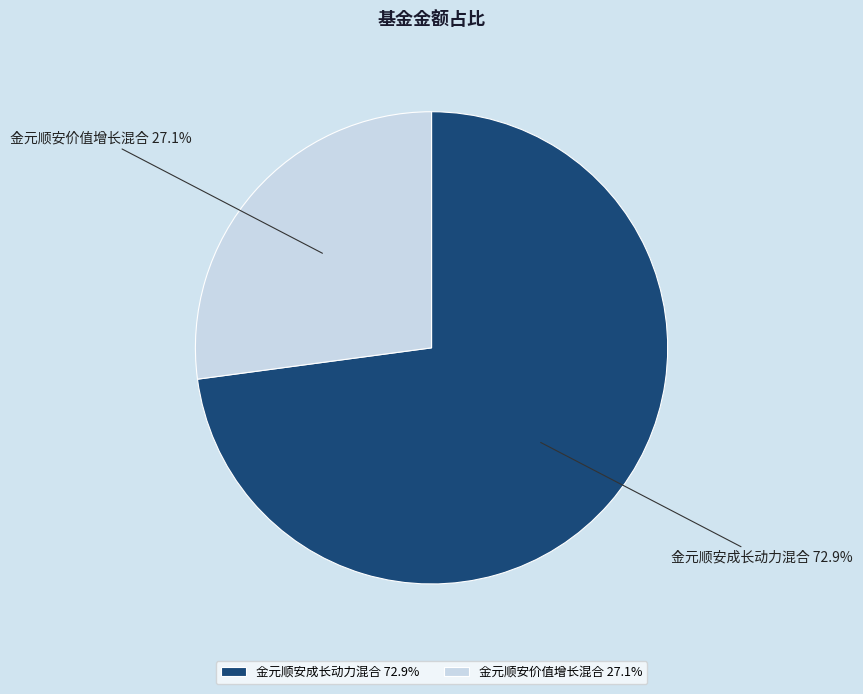

Which slice is the smallest?

金元顺安价值增长混合